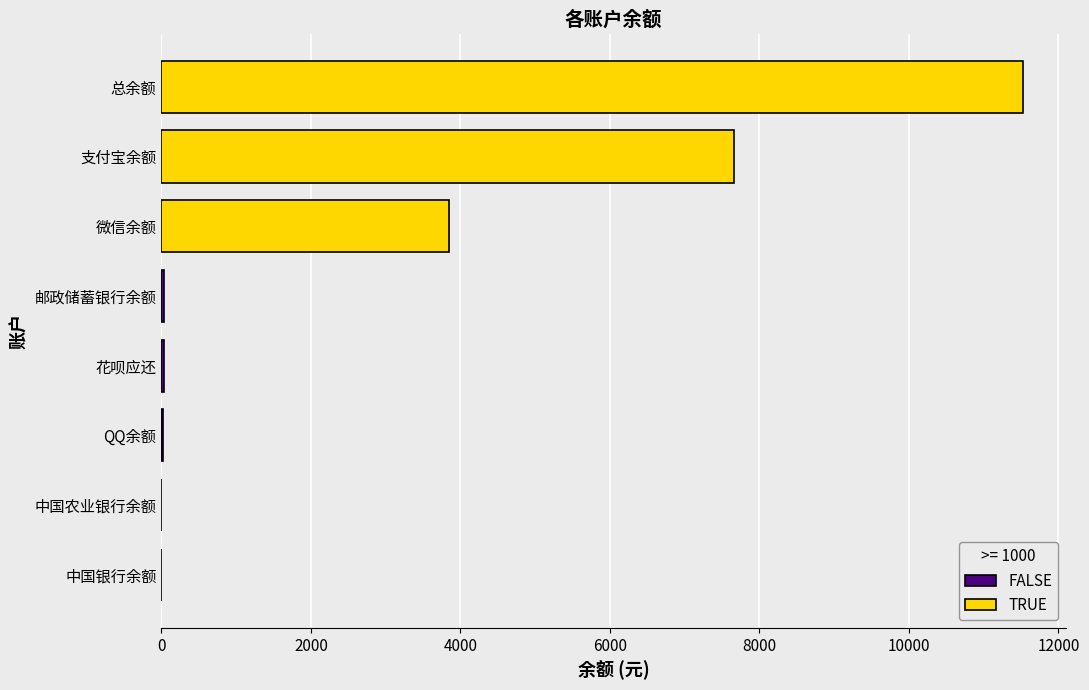

What is the change in value from 中国银行余额 to 支付宝余额?

+7654.3